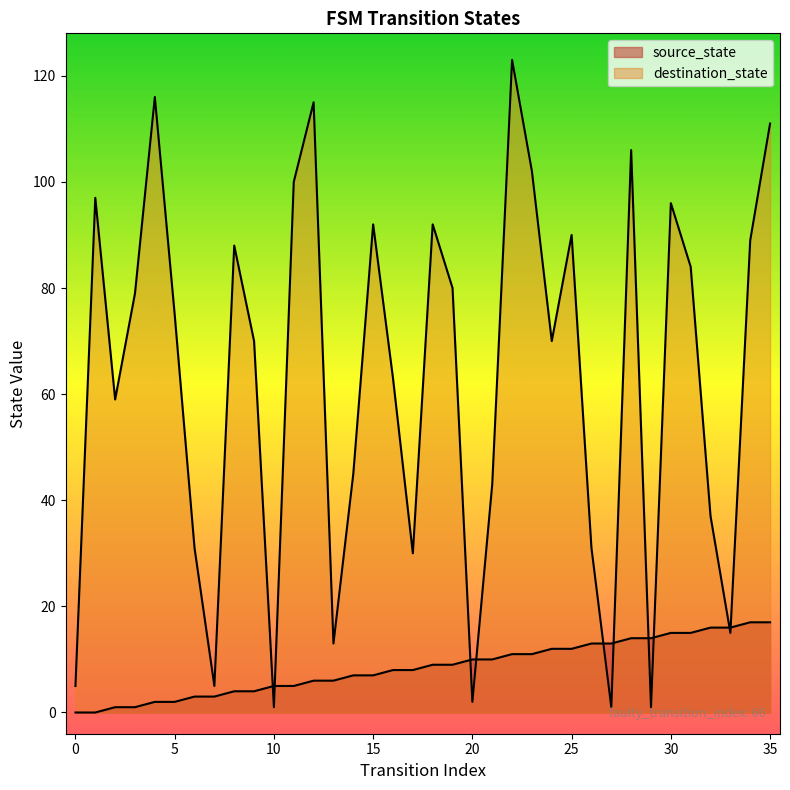

At which category is the sum across all series the highest?

22